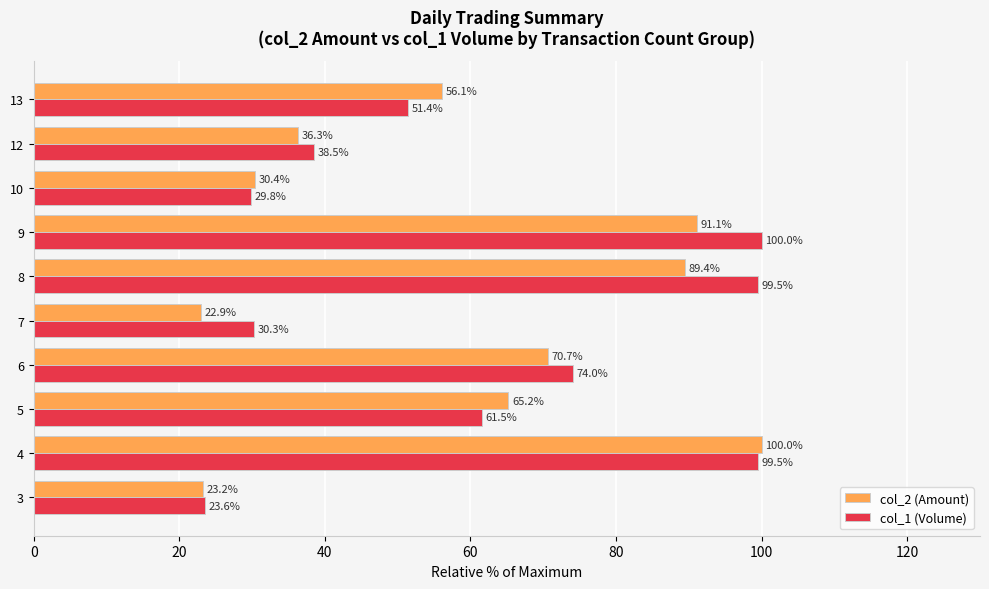

What is the difference between the highest and lowest values at 9?

8.9